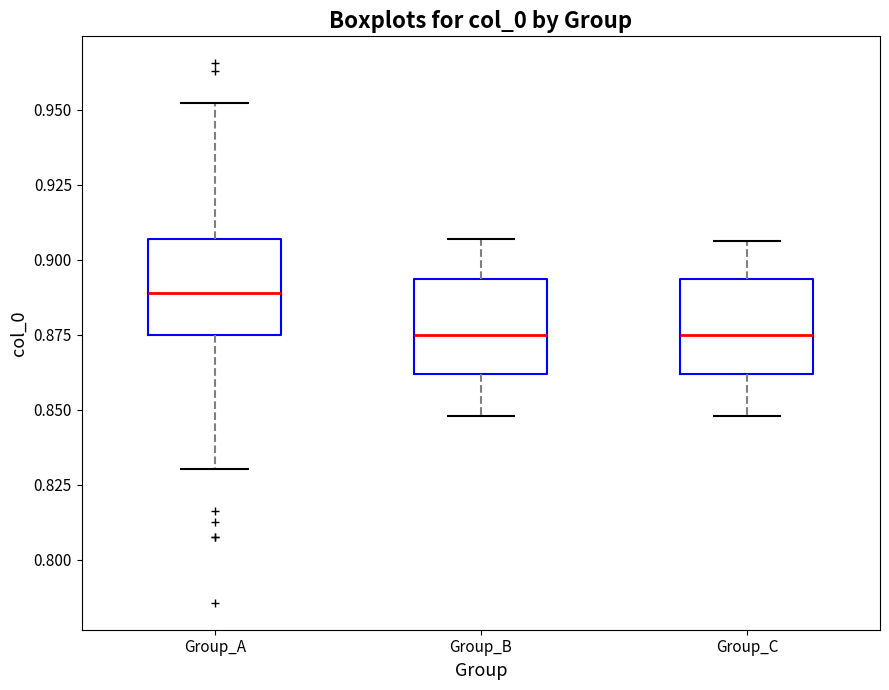

Which box's median line is the highest?

Group_A